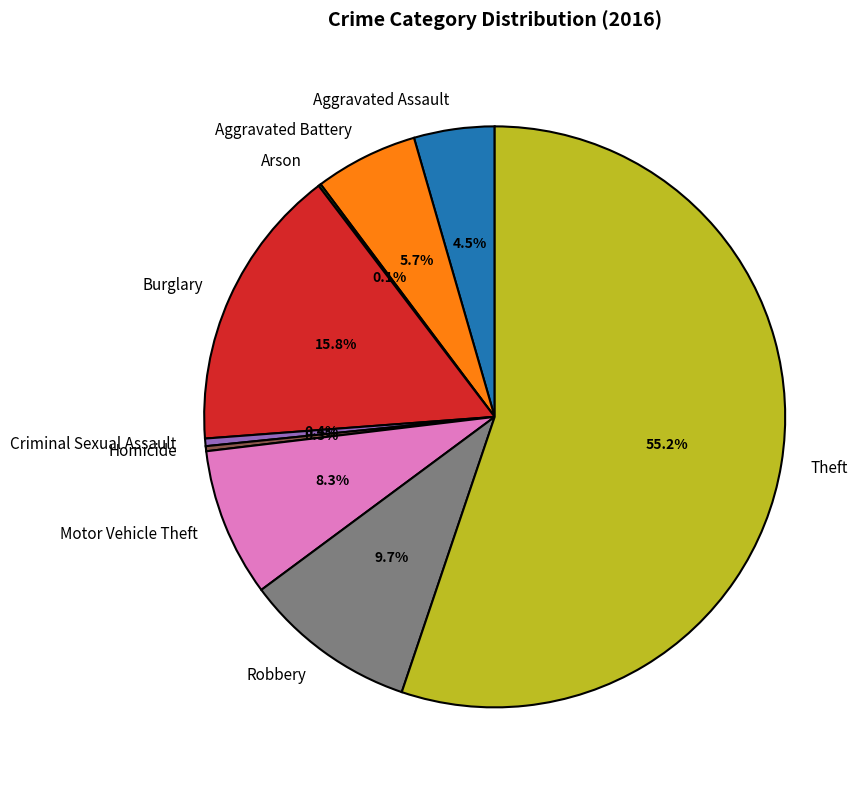

What is the largest slice in the pie chart?

Theft